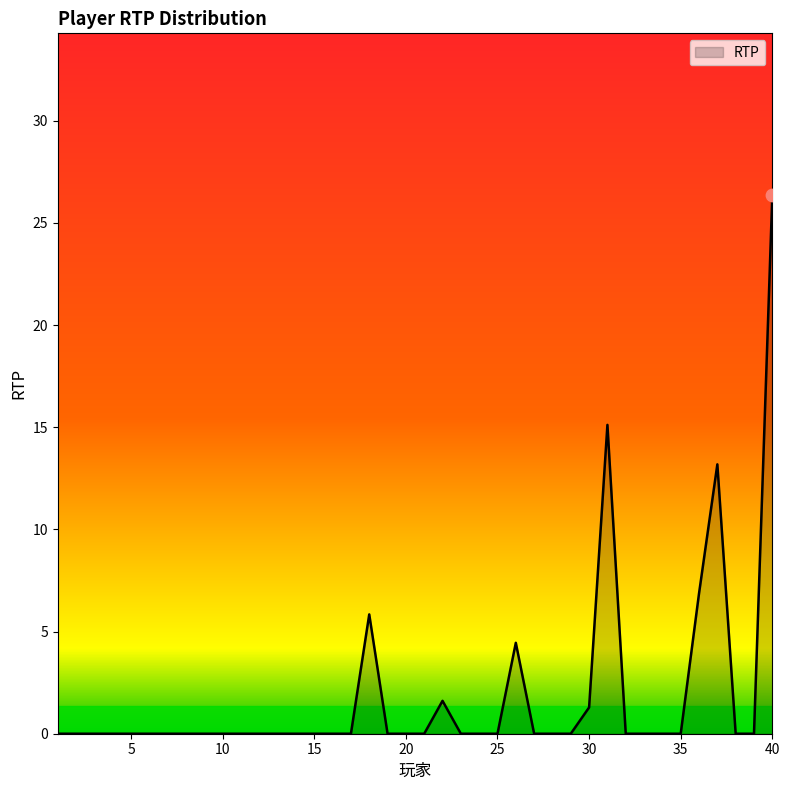

What is the maximum value shown in the chart?

26.4